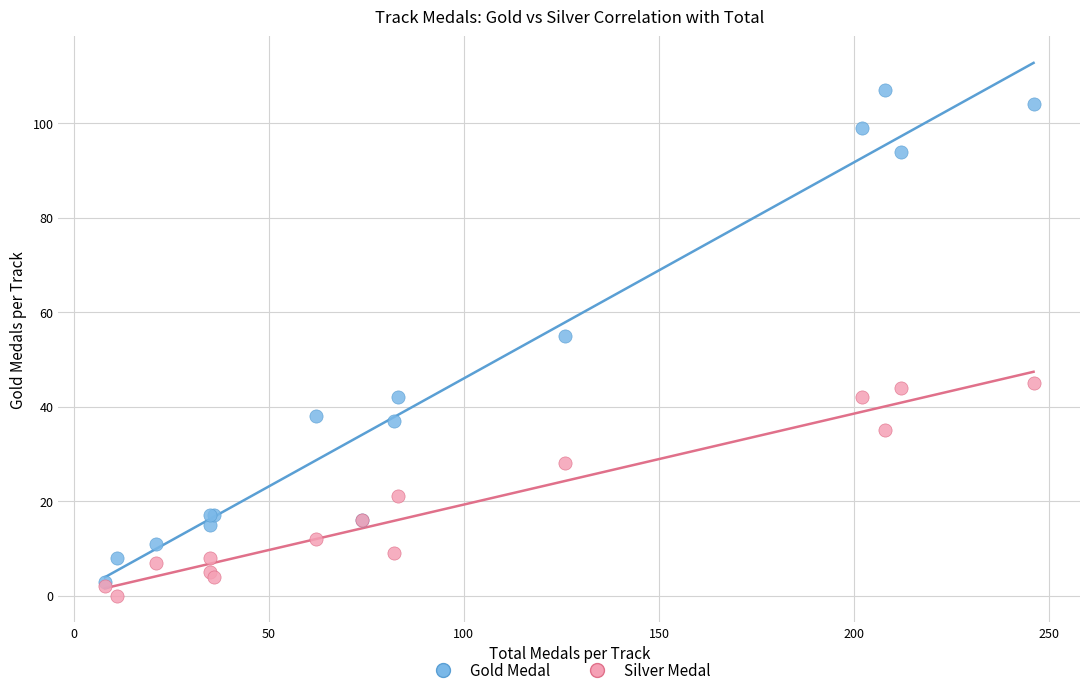

Which series reaches the minimum Y coordinate?

Silver Medal